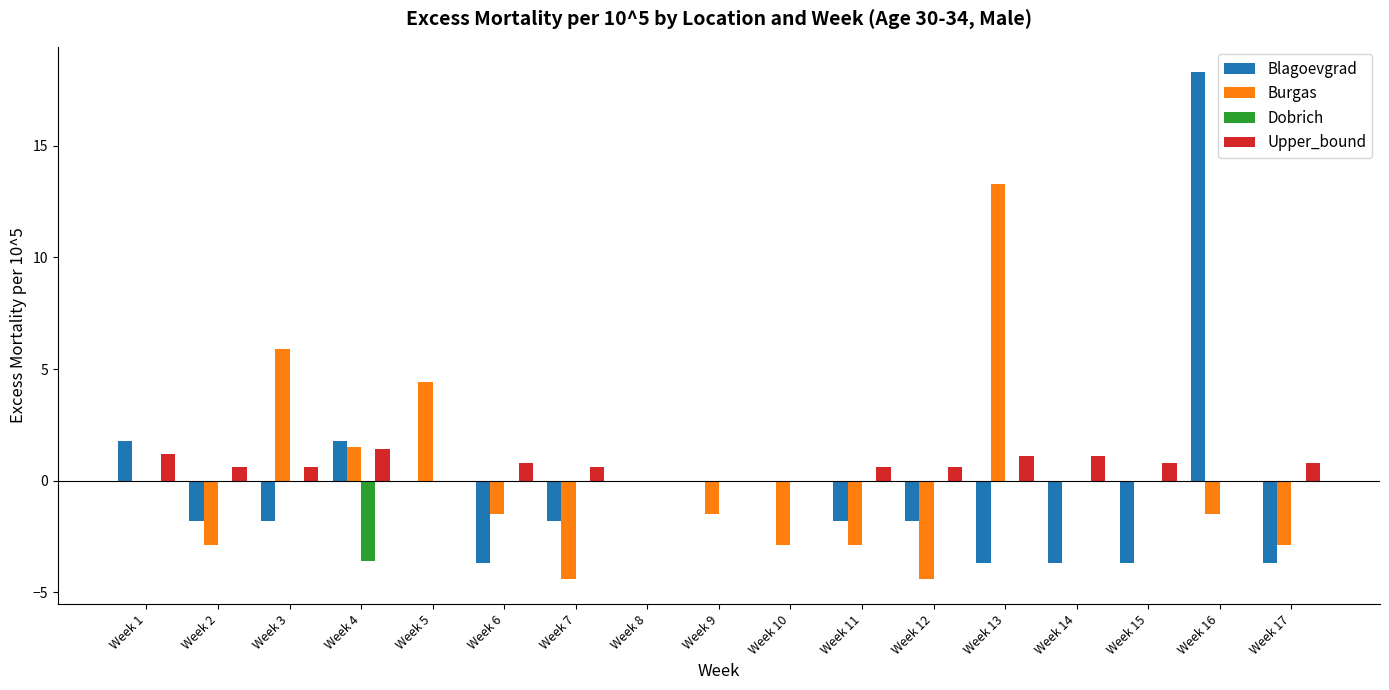

What is the sum of the Blagoevgrad values at Week 14 and Week 5?

-3.7